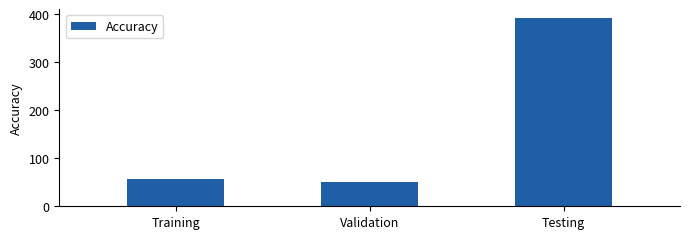

What is the label of the 1st bar from the left?

Training